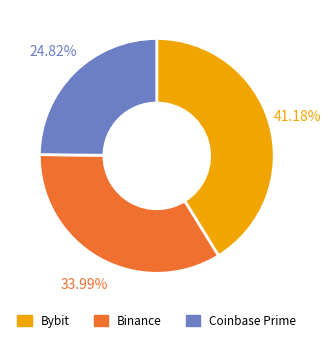

To the nearest percent, what is the difference between the largest and smallest slice percentages?

16%